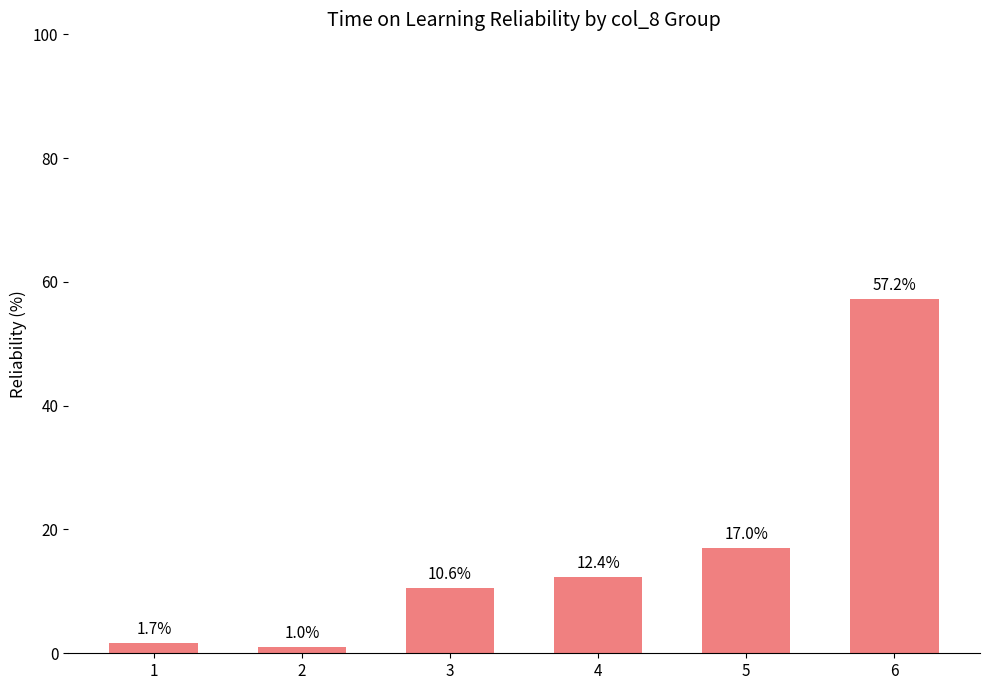

At which category does the chart reach its minimum across all series?

2